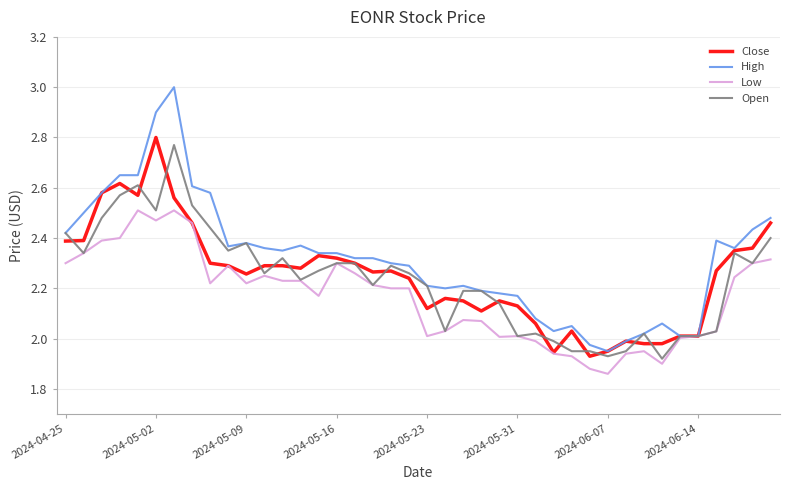

Which series has the largest range (max minus min)?

High